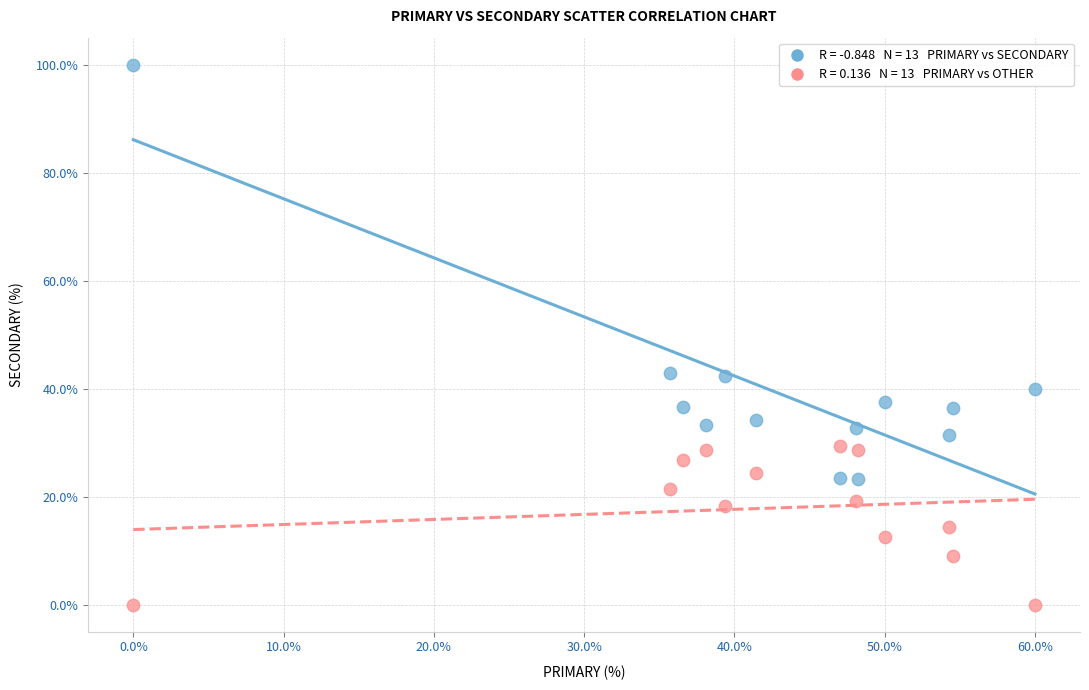

Across all data points, what is the range of X values (max minus min)?

60.0